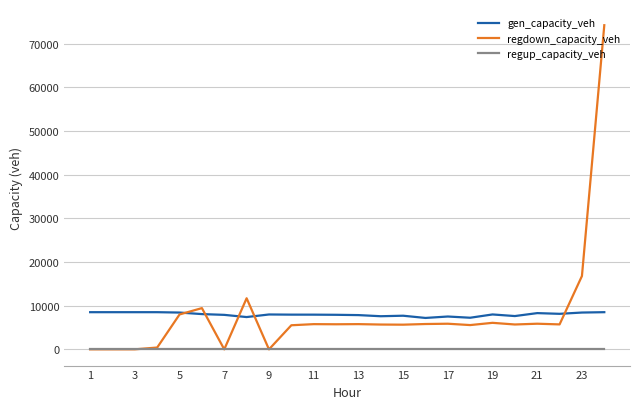

True or false: gen_capacity_veh and regup_capacity_veh cross at least once.

False